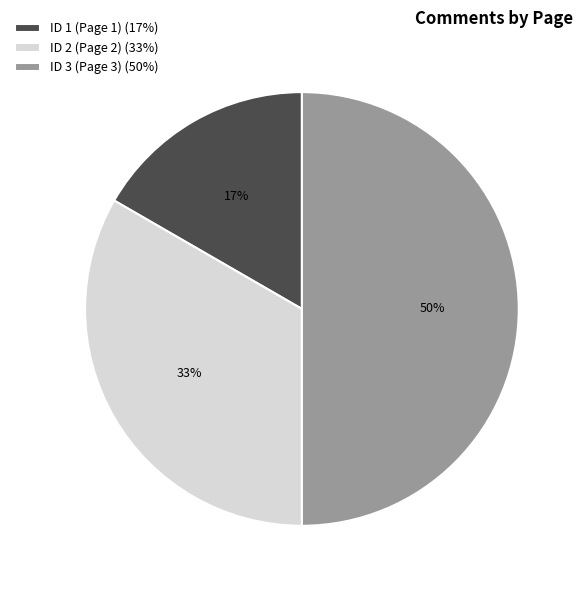

Does ID 2 (Page 2) account for over 50% of the chart?

No